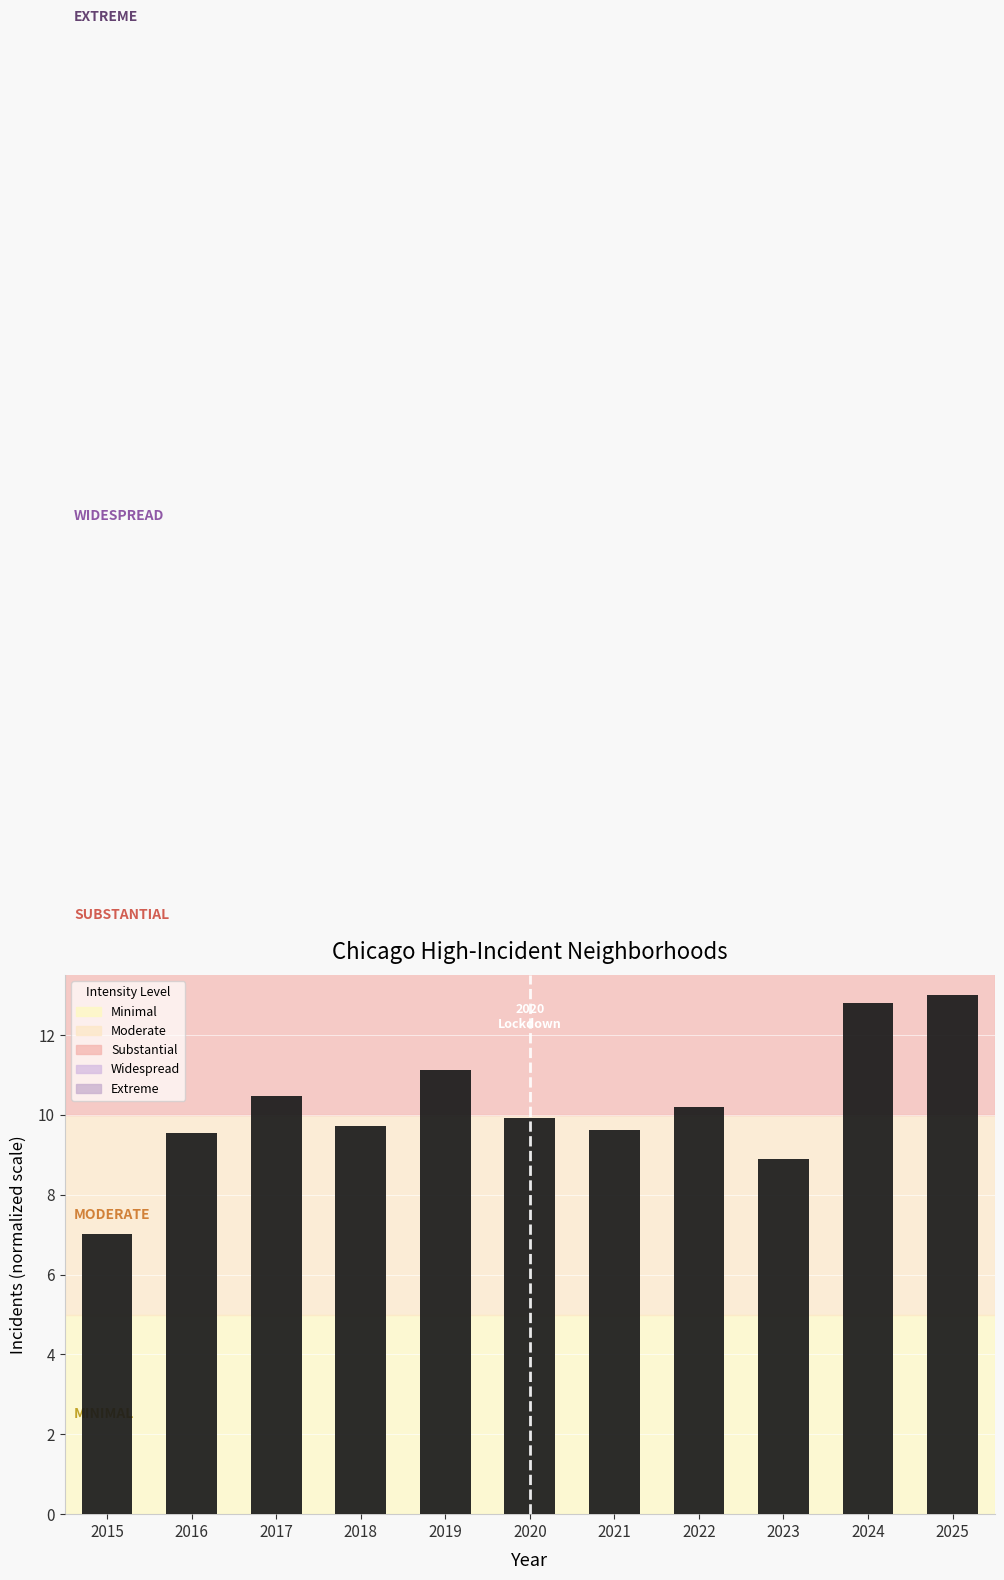

Which category has the highest value across all series?

2025